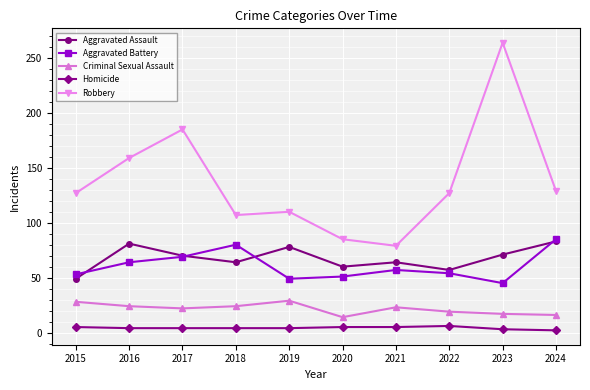

True or false: Homicide and Robbery cross at least once.

False